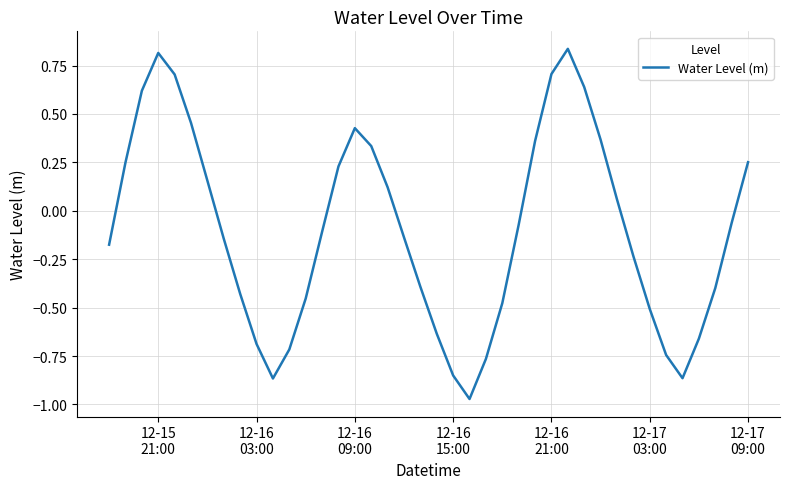

Does the chart display data point markers on the line(s)?

No